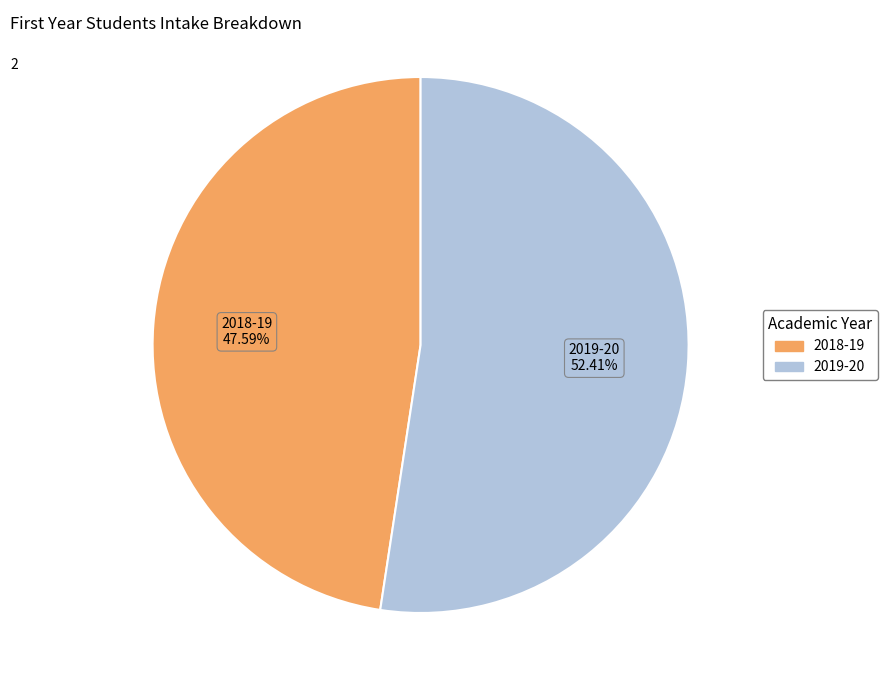

True or false: 2019-20 accounts for 59% of the total.

False